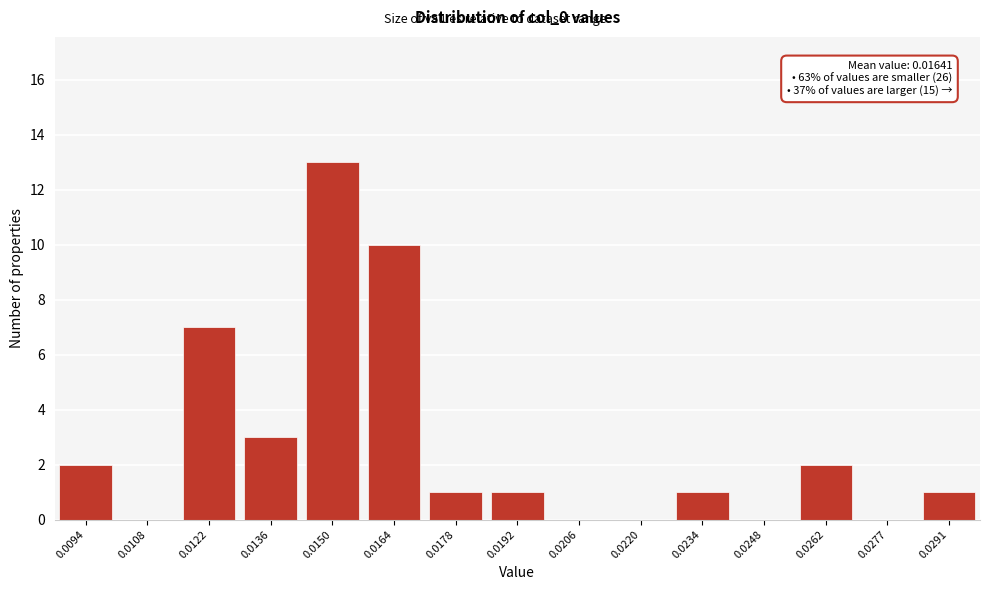

Reading left to right, extract all data points from this chart.

0.0094=2	0.0108=0	0.0122=7	0.0136=3	0.0150=13	0.0164=10	0.0178=1	0.0192=1	0.0206=0	0.0220=0	0.0234=1	0.0248=0	0.0262=2	0.0277=0	0.0291=1